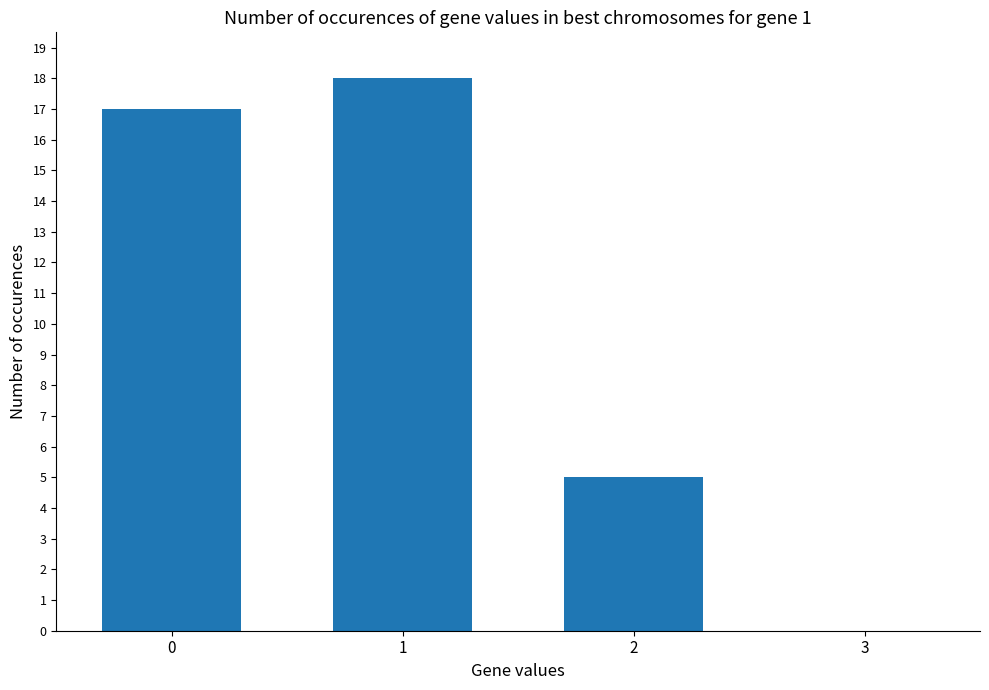

How many data points does each series have?

4